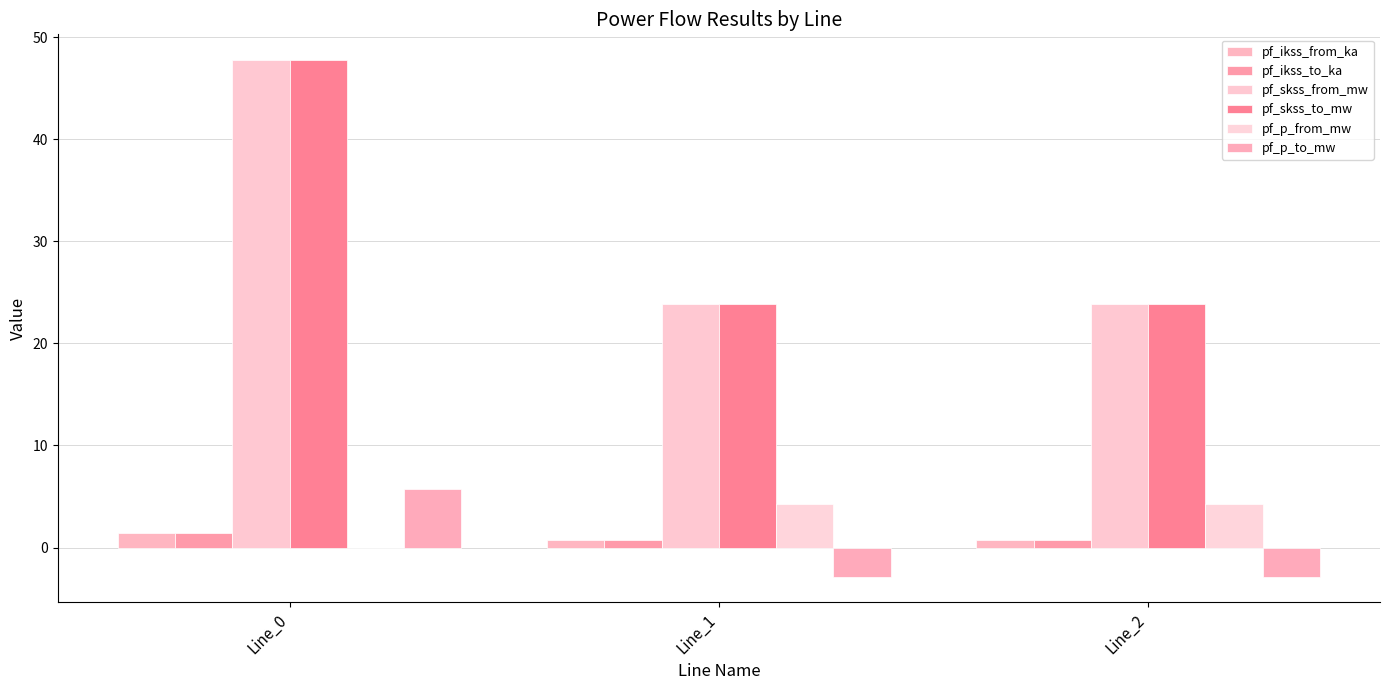

List the labels in order of pf_p_from_mw value, smallest first.

Line_0, Line_1, Line_2